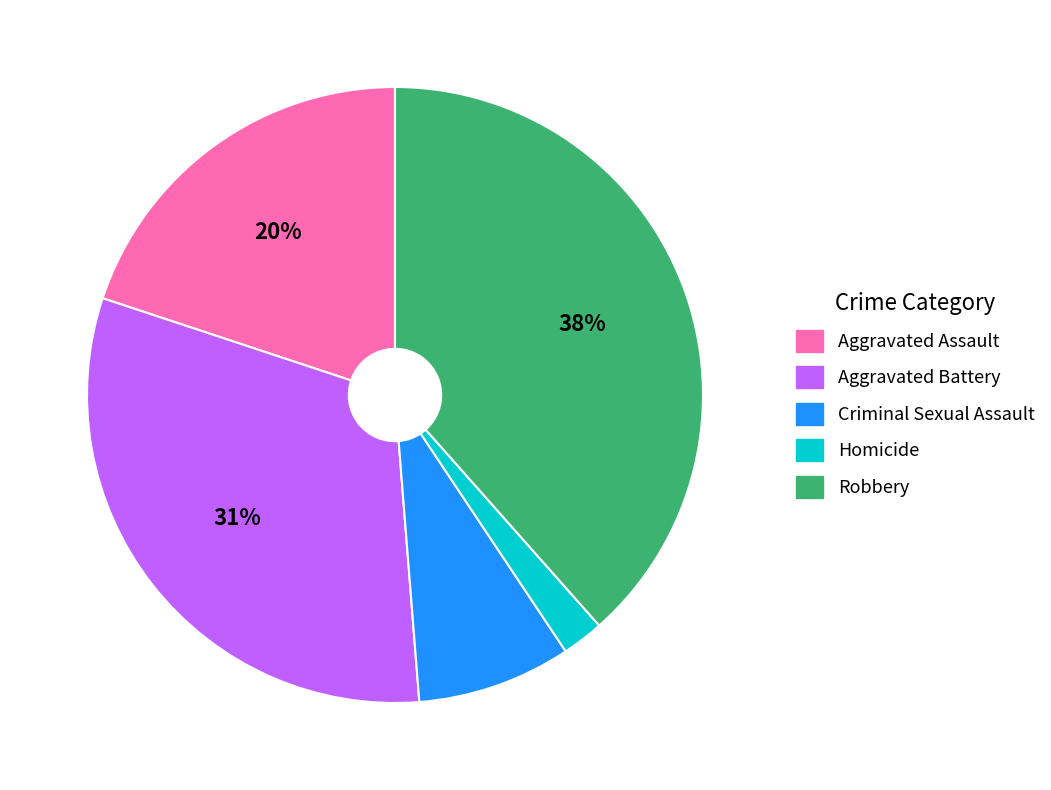

To the nearest percent, what is the average slice percentage?

20%